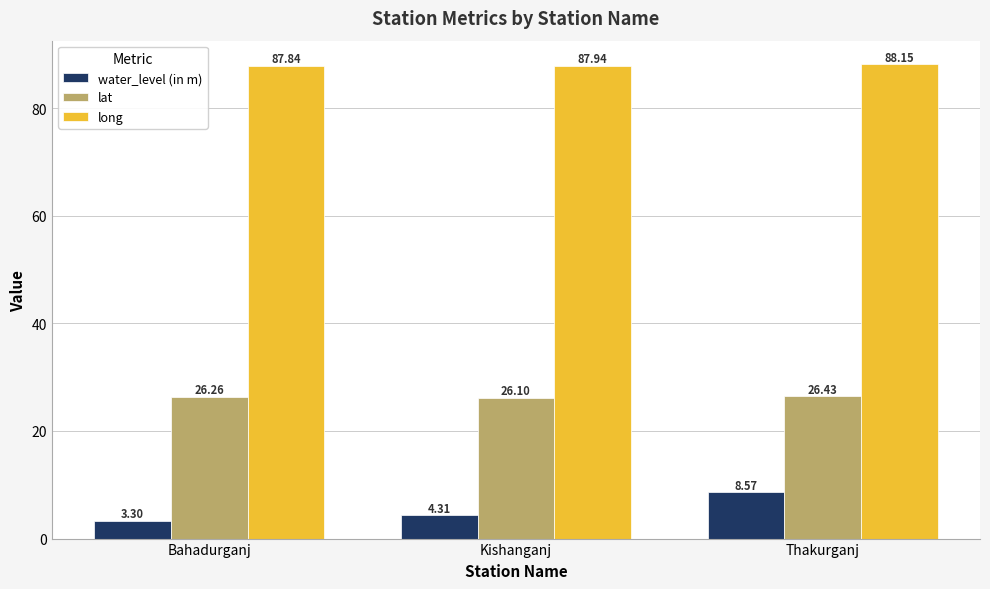

Where does the water_level (in m) series first go above 4?

Kishanganj